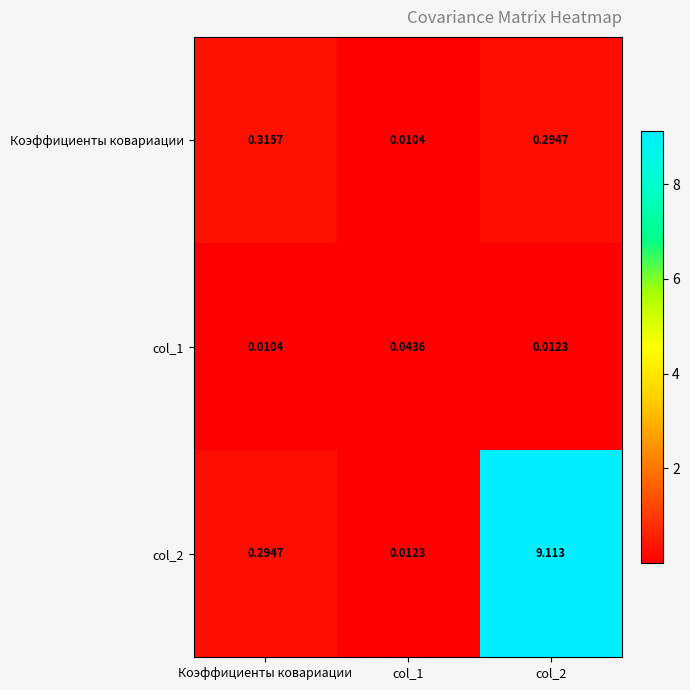

Rank the series by their maximum value, from highest to lowest.

col_2, Коэффициенты ковариации, col_1